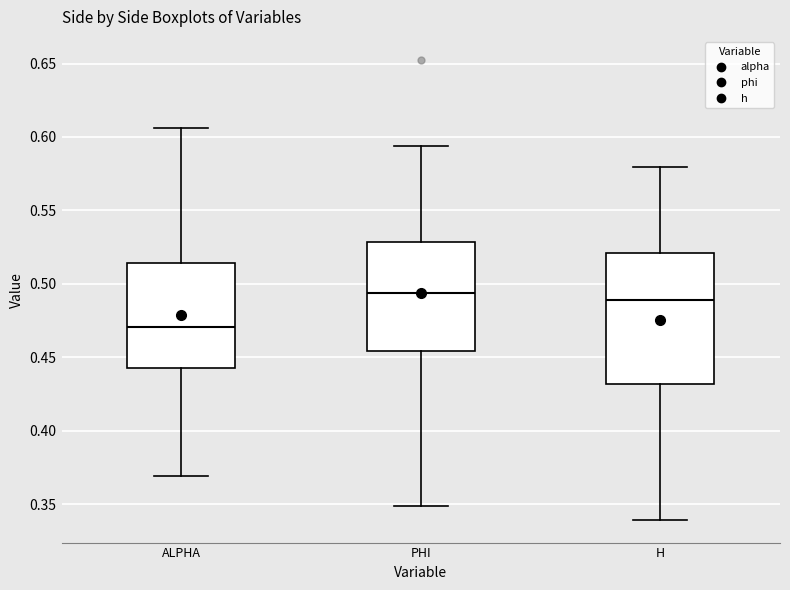

Reading left to right, transcribe this box plot: for each box, give where its median line is, the range the box spans, and where its two whiskers end, as read against the y-axis. The values are not printed on the chart, so give them approximately, as read against the axis.

ALPHA: median 0.470, box 0.445 to 0.515, whiskers 0.370 to 0.605
PHI: median 0.495, box 0.455 to 0.530, whiskers 0.350 to 0.595
H: median 0.490, box 0.430 to 0.520, whiskers 0.340 to 0.580